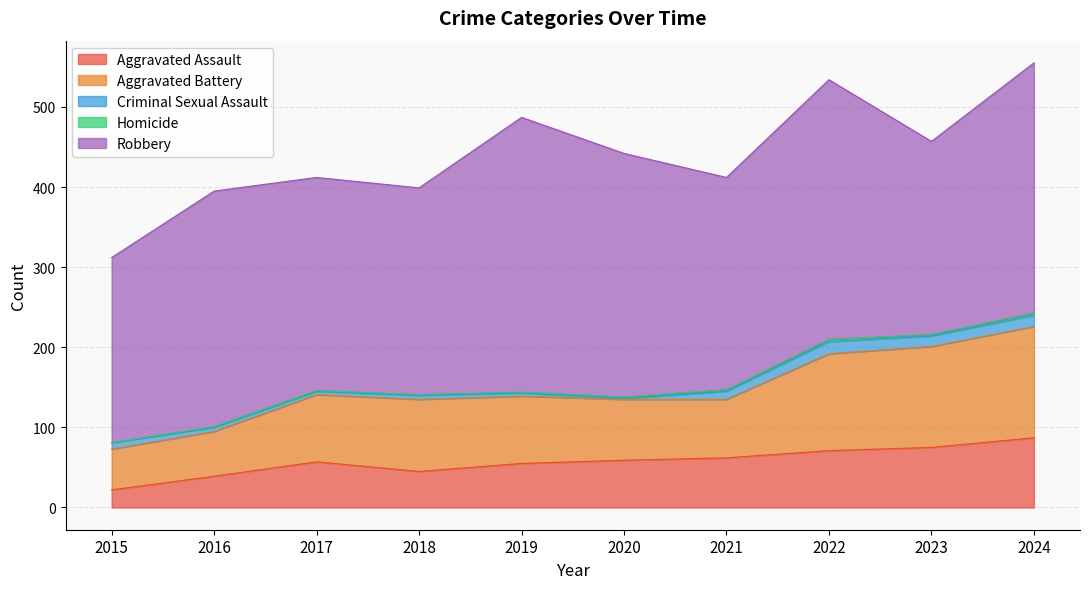

Which series has the largest total across all categories?

Robbery